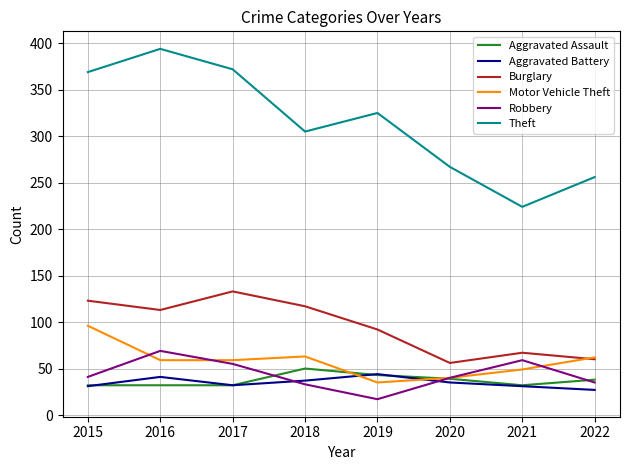

Which series has the widest spread of values?

Theft